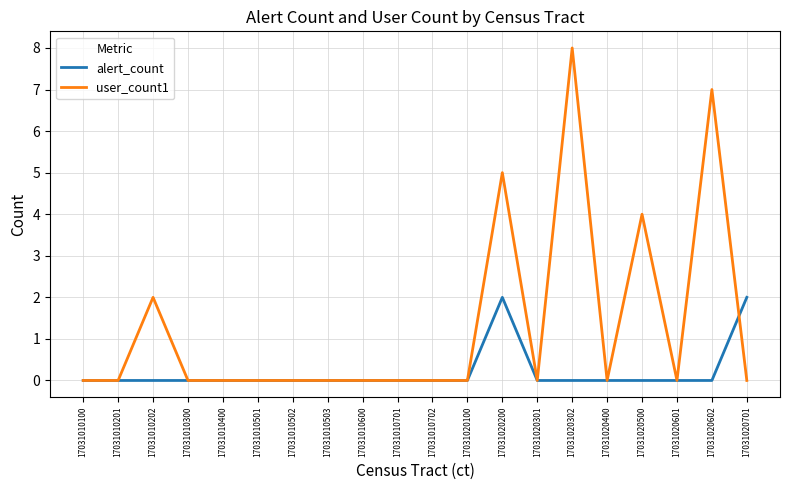

The user_count1 series shows 0 at 17031020601. True or false?

True